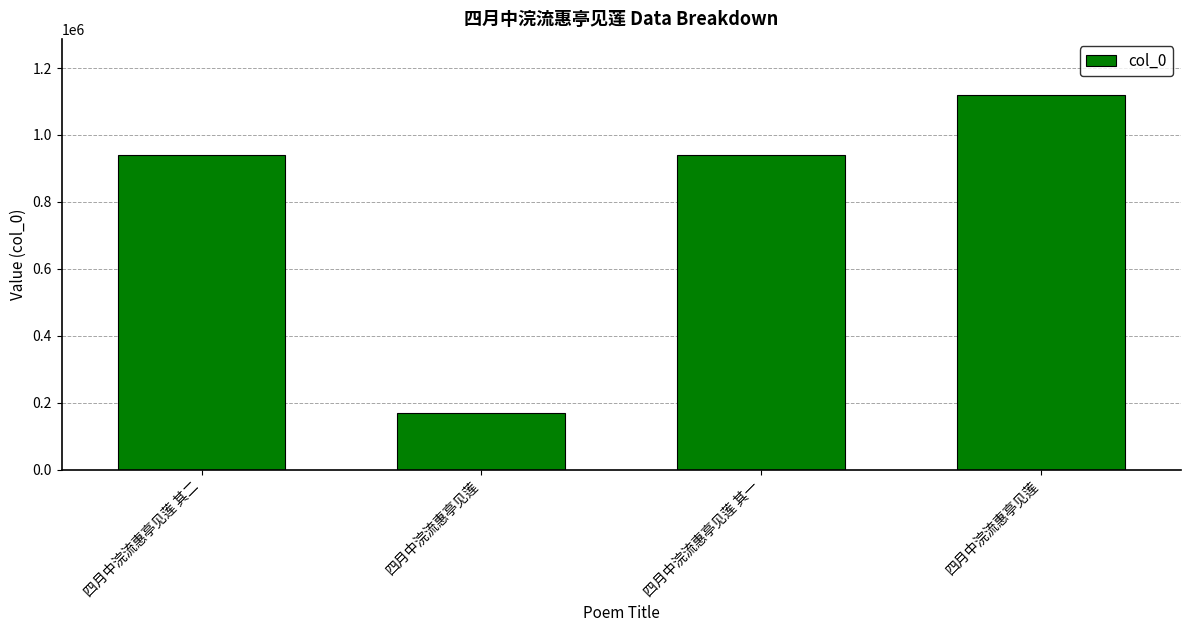

List the labels in order of value, smallest first.

四月中浣流惠亭见莲, 四月中浣流惠亭见莲 其二, 四月中浣流惠亭见莲 其一, 四月中浣流惠亭见莲